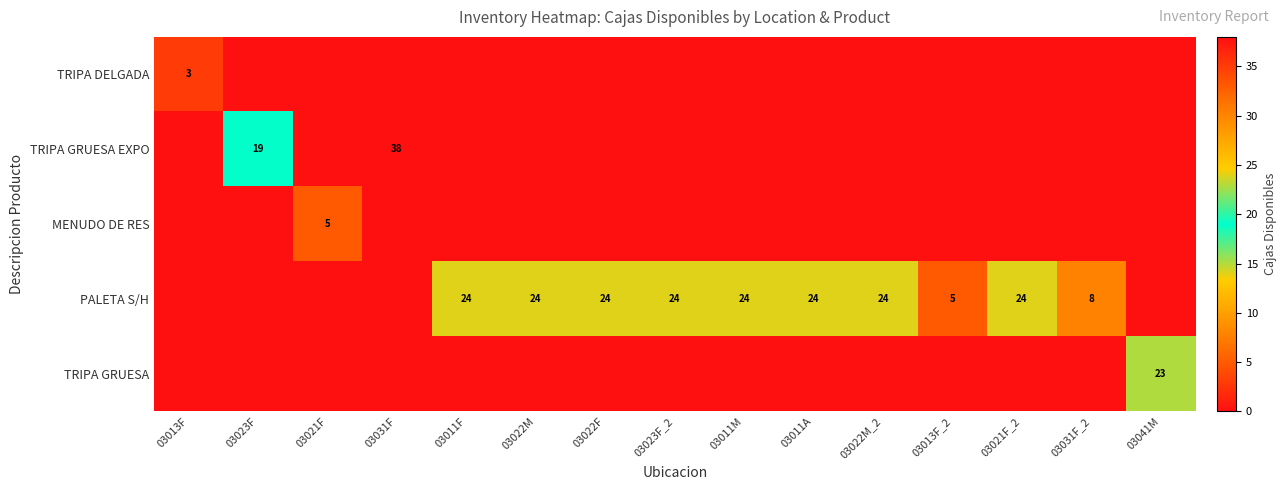

True or false: TRIPA GRUESA has a value of 40 at 03041M.

False